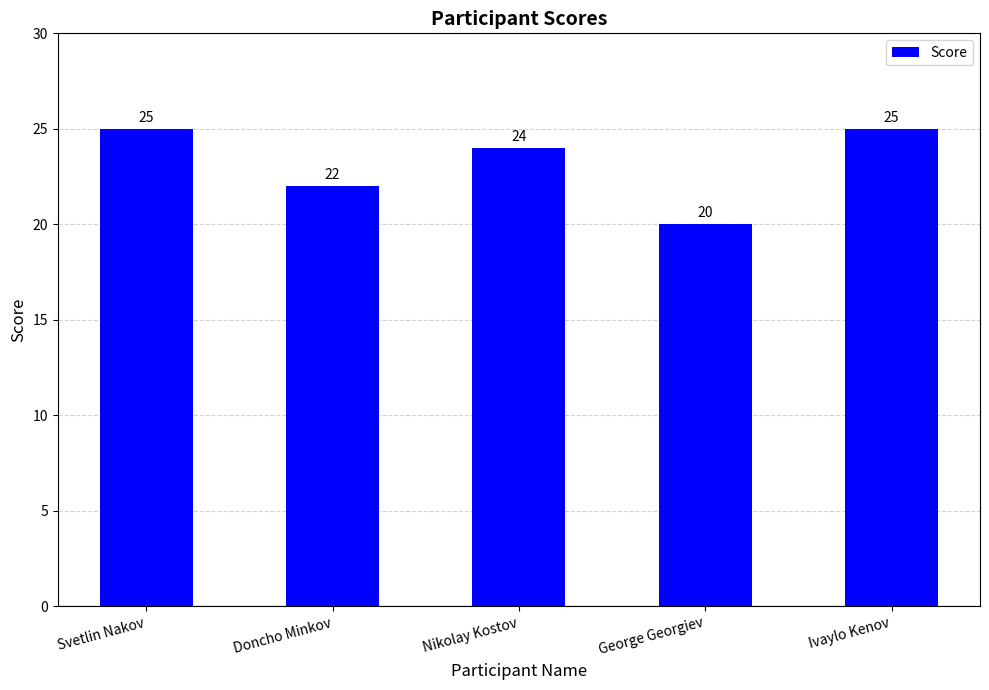

What is the approximate value at Doncho Minkov?

22